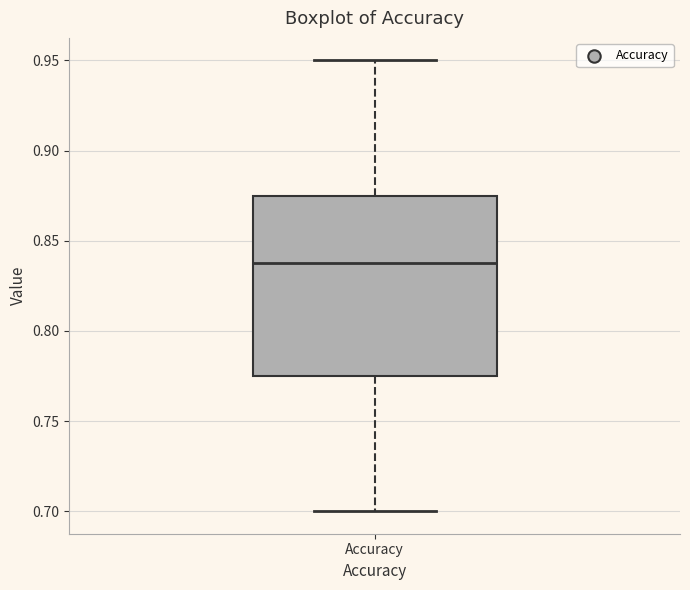

Transcribe this box plot: give where the median line is, the range the box spans, and where the two whiskers end, as read against the y-axis. The values are not printed on the chart, so give them approximately, as read against the axis.

median 0.840, box 0.775 to 0.875, whiskers 0.700 to 0.950